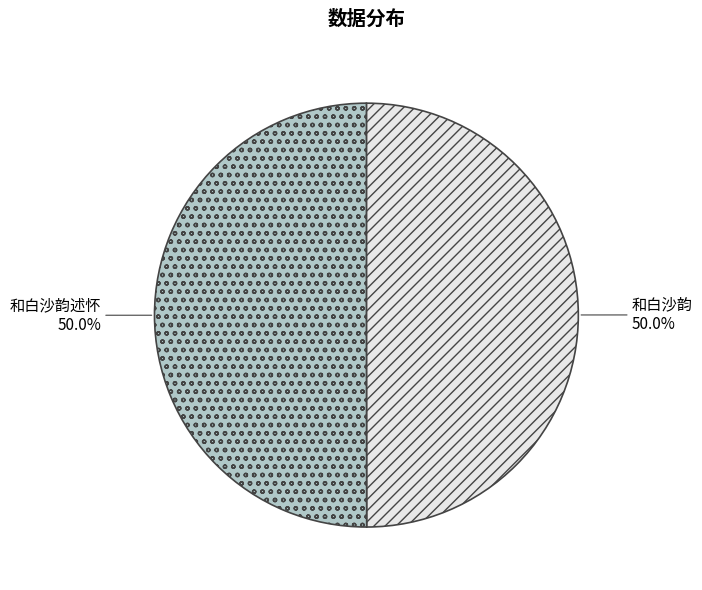

The 和白沙韵 slice represents 43% of the pie. True or false?

False